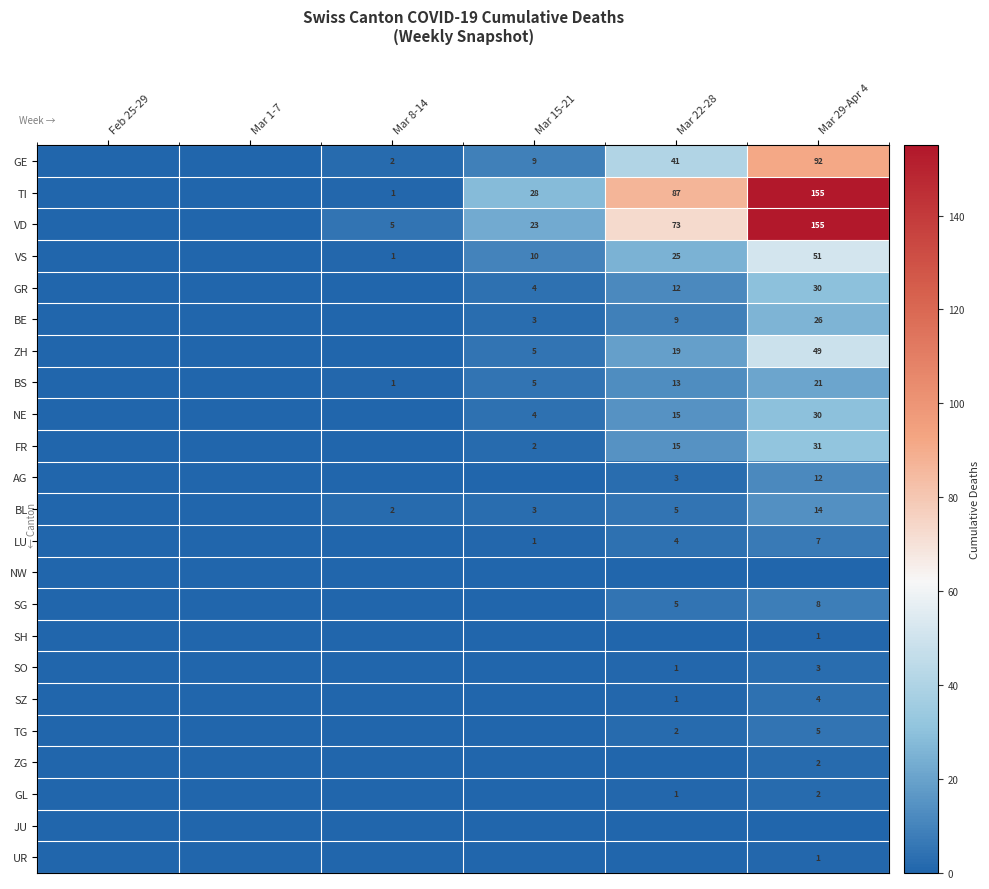

What is the sum of the NE values at Mar 22-28 and Mar 29-Apr 4?

45